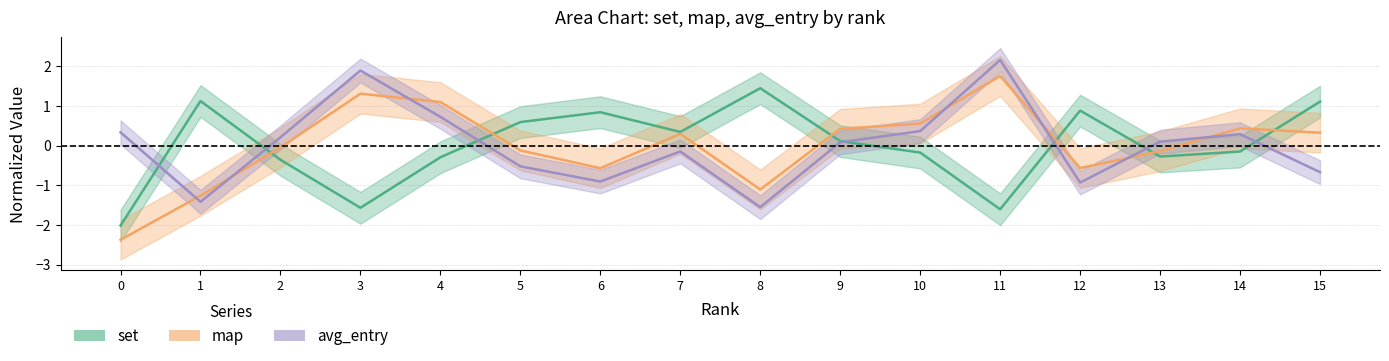

How many times do set and map cross each other?

6